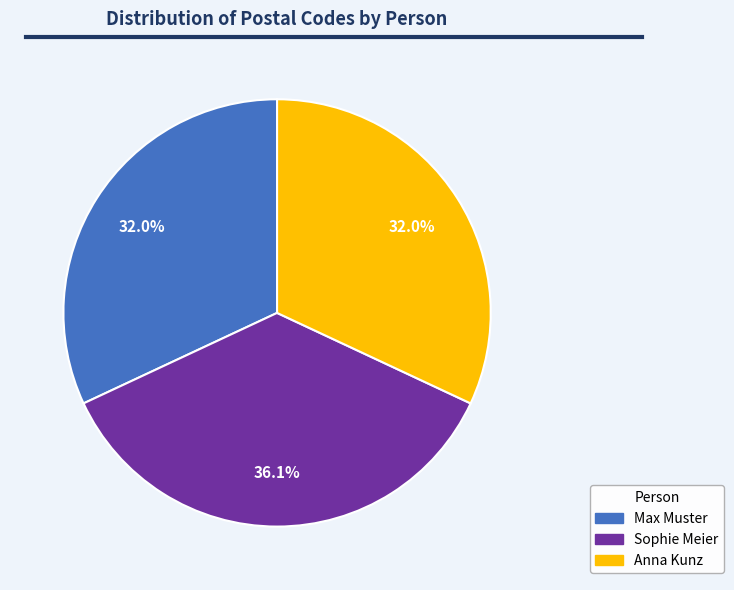

What portion of the pie excludes Sophie Meier?

63.9%